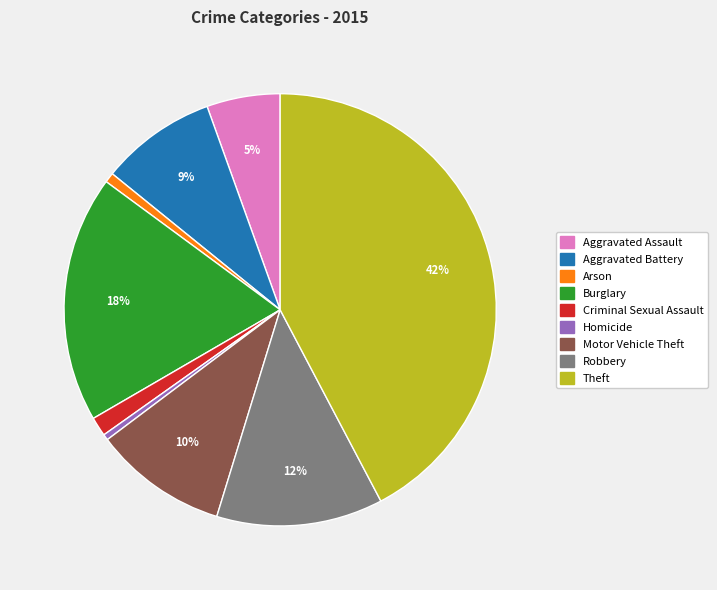

Does Aggravated Battery represent more than half of the total?

No